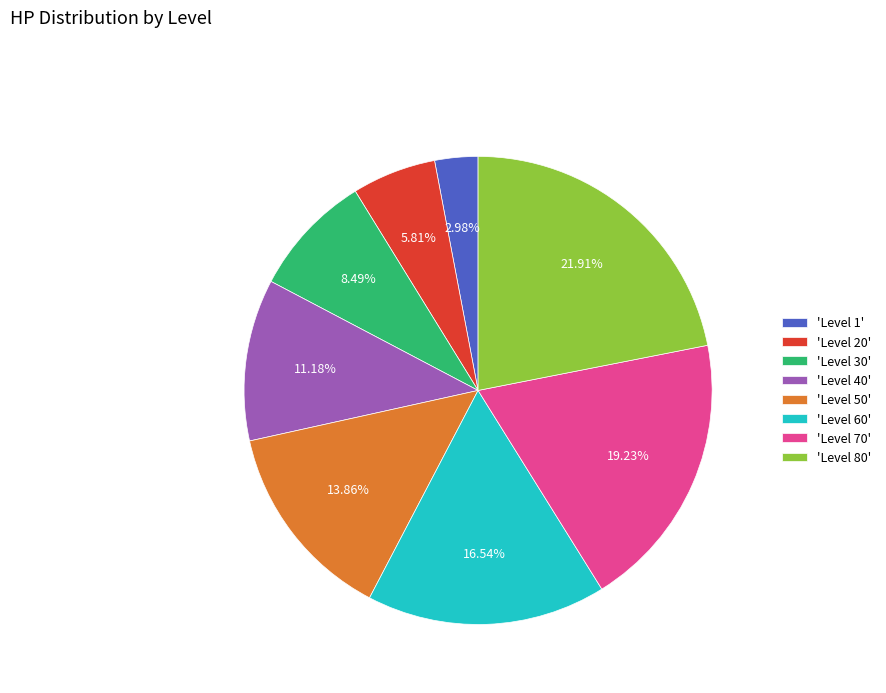

Combined, do 'Level 70' and 'Level 20' account for over 50%?

No